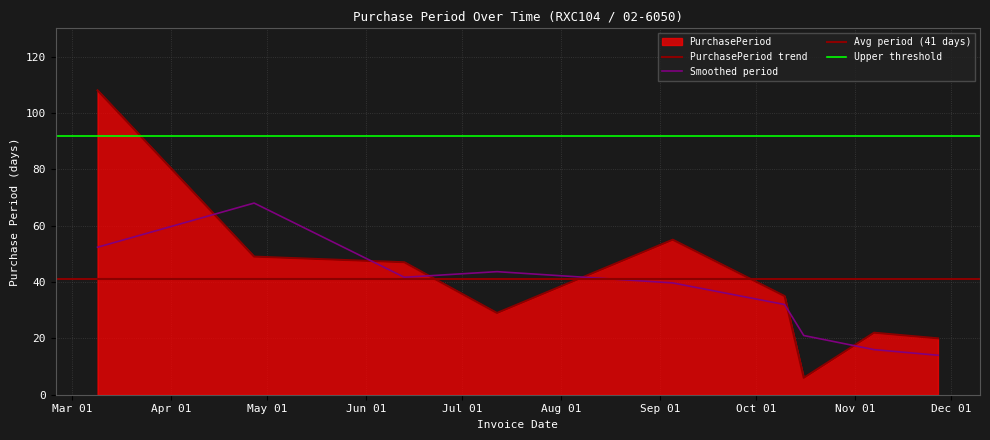

Reading left to right, list all the values displayed in this chart.

108	49	47	29	55	35	6	22	20